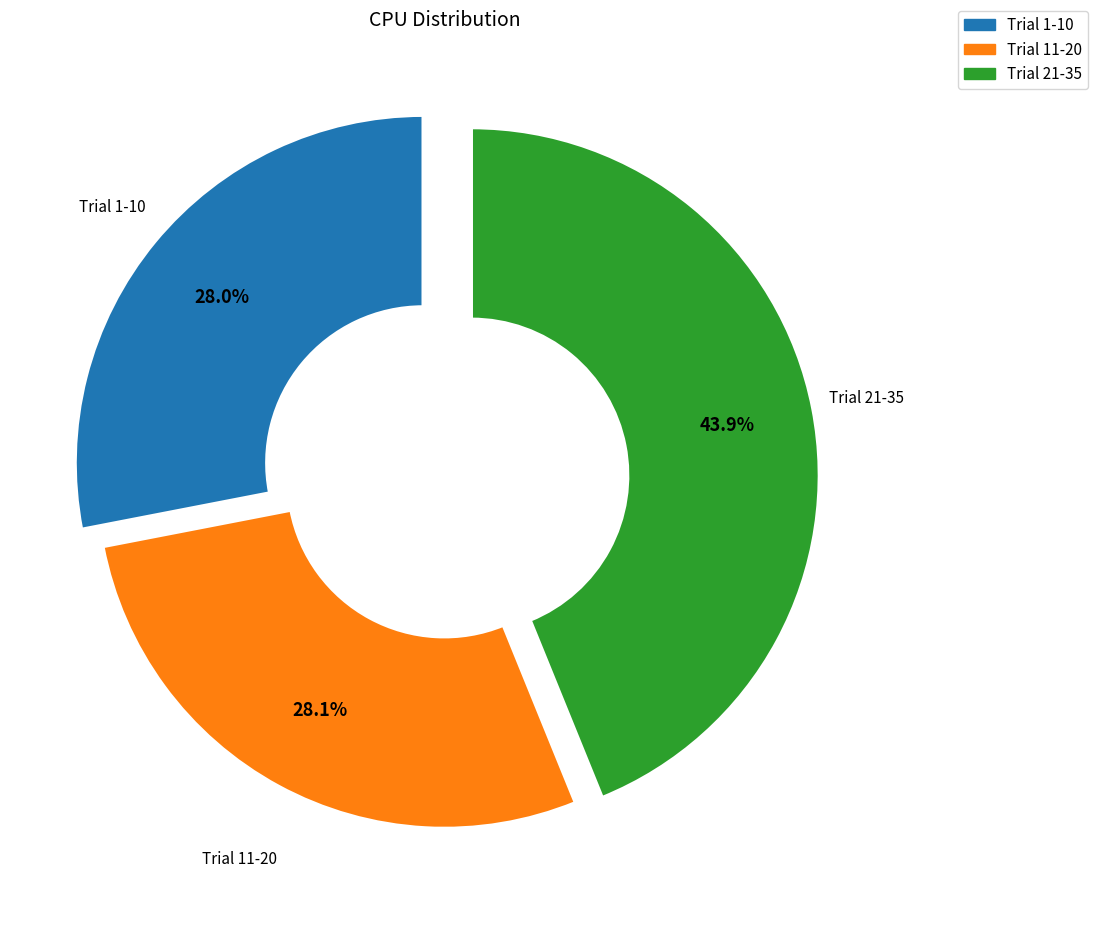

What is the ratio of the value at Trial 11-20 to the value at Trial 21-35?

0.6